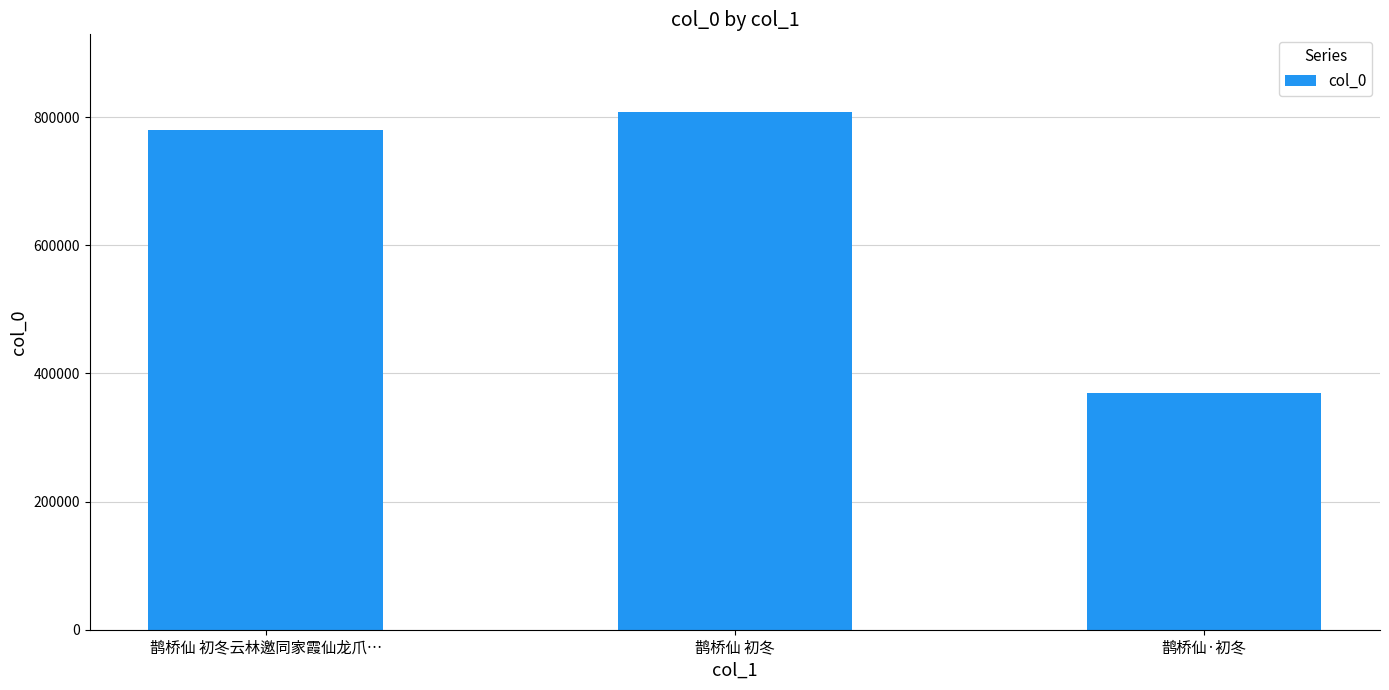

What is the approximate value at 鹊桥仙·初冬?

368964